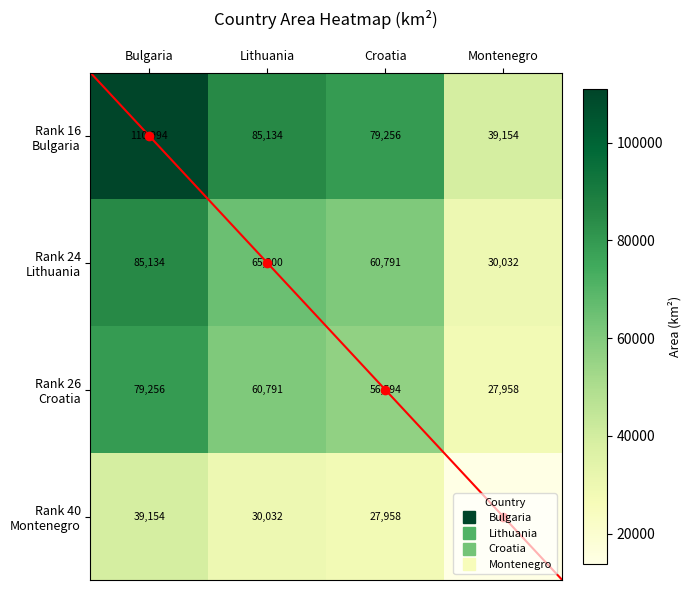

What is the total value across all series at Montenegro?

110956